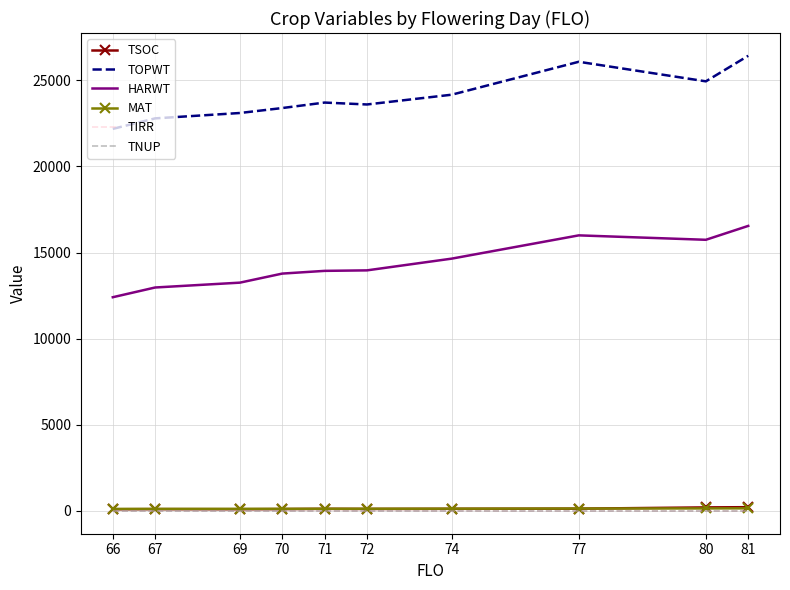

Is it true that HARWT equals 18818 at 72?

False